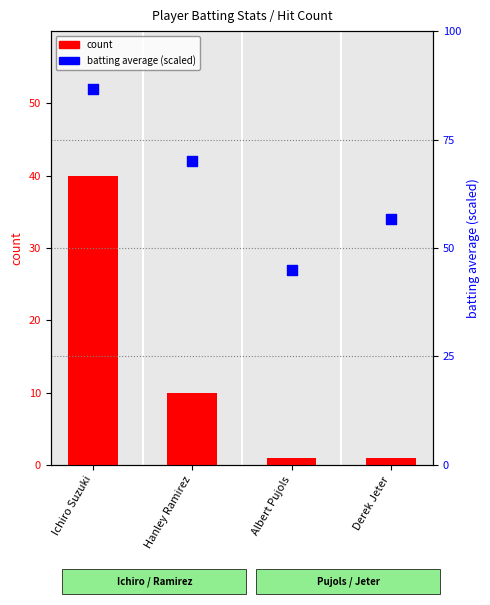

Which series reaches the minimum Y coordinate?

count